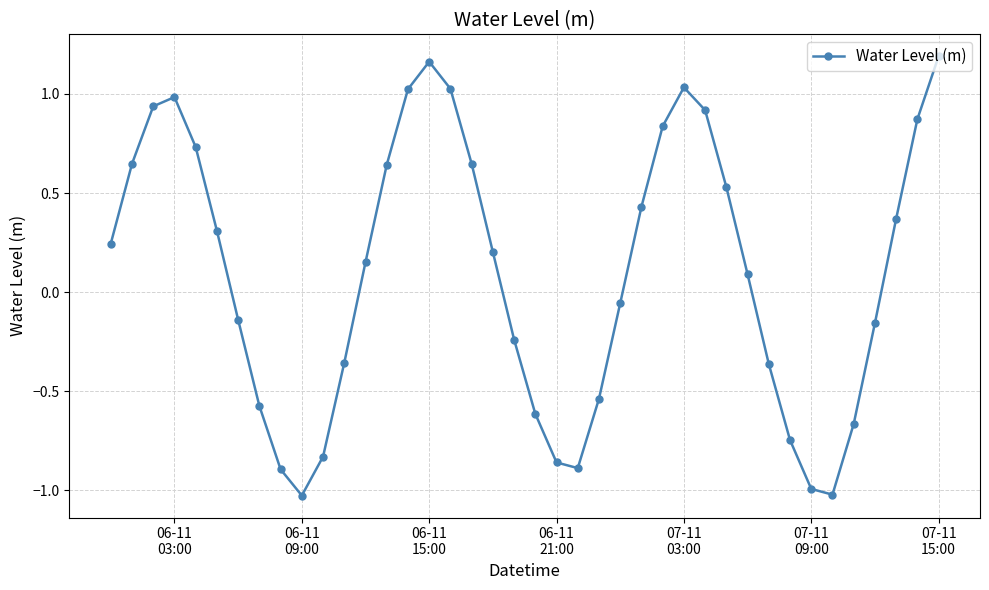

How many points are higher than both their immediate neighbors (excluding endpoints)?

3